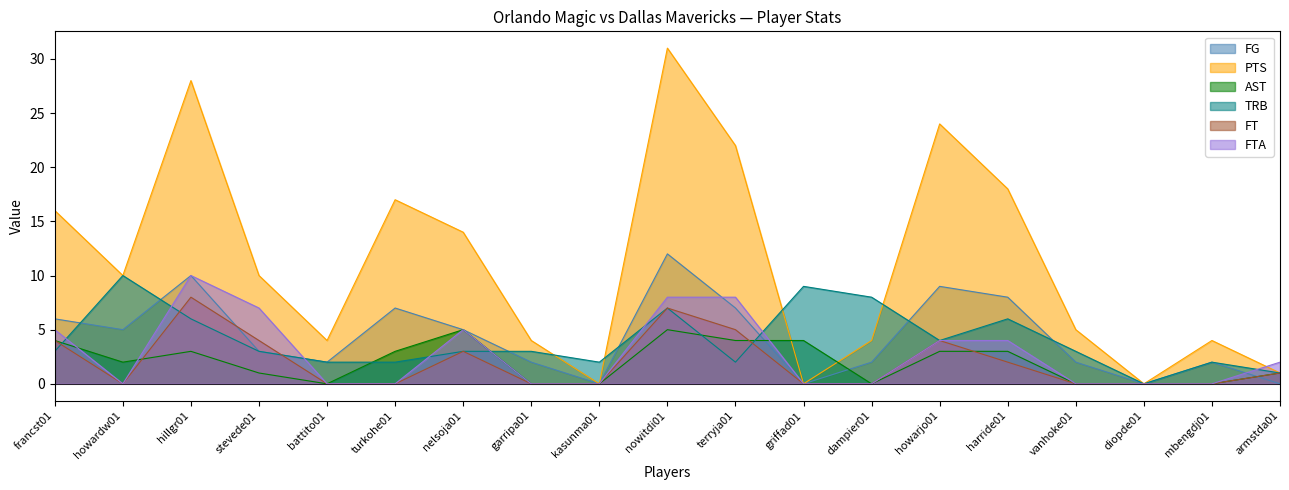

At which label does PTS first exceed 10?

francst01